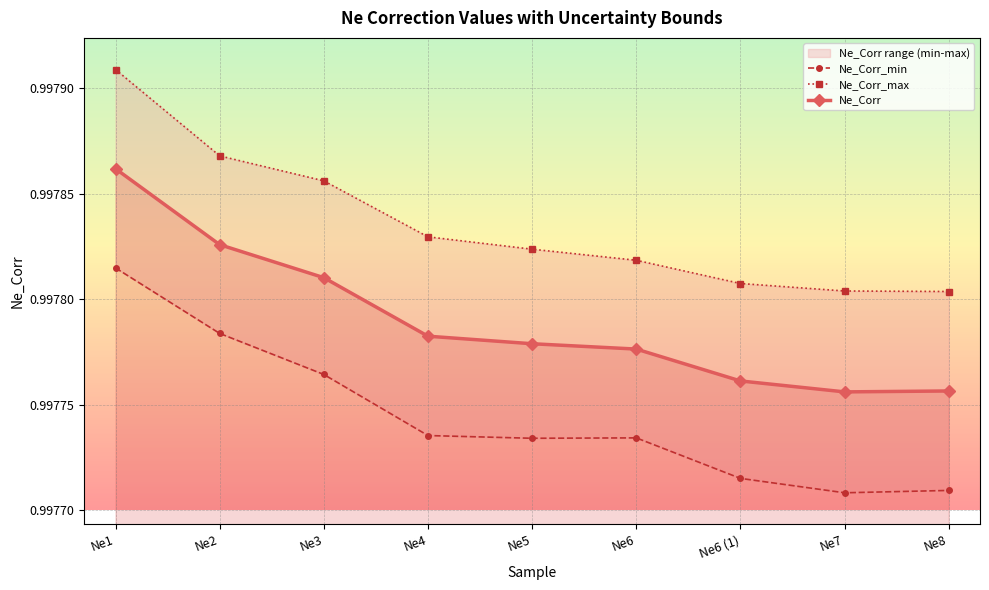

What position from the right is Ne7?

2